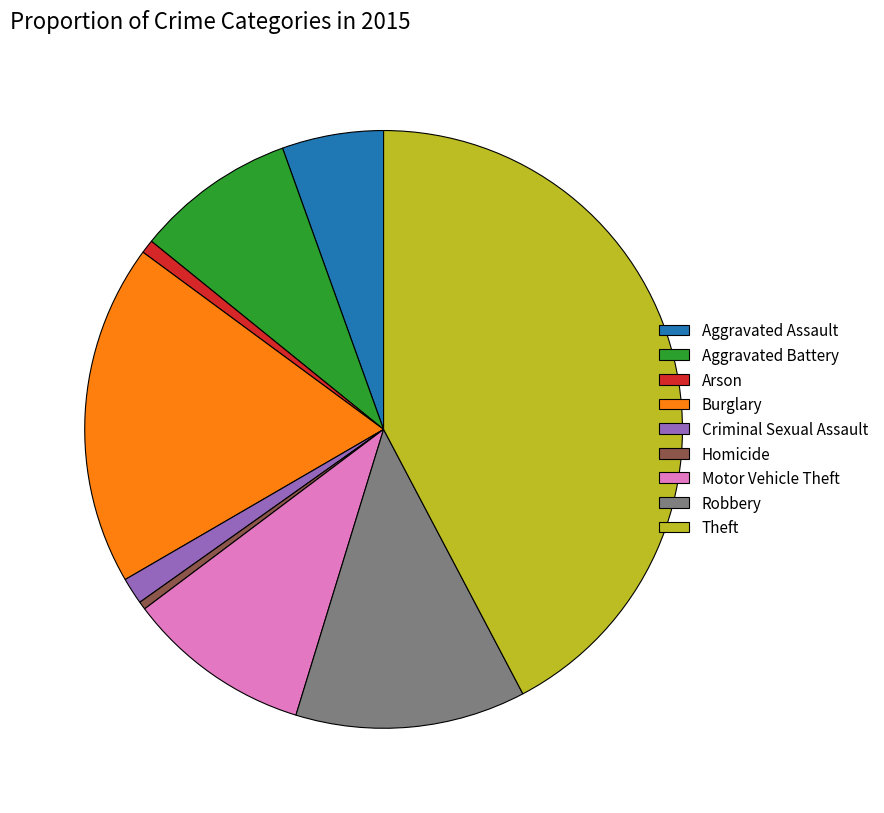

Is the sum of Arson and Homicide greater than half?

No